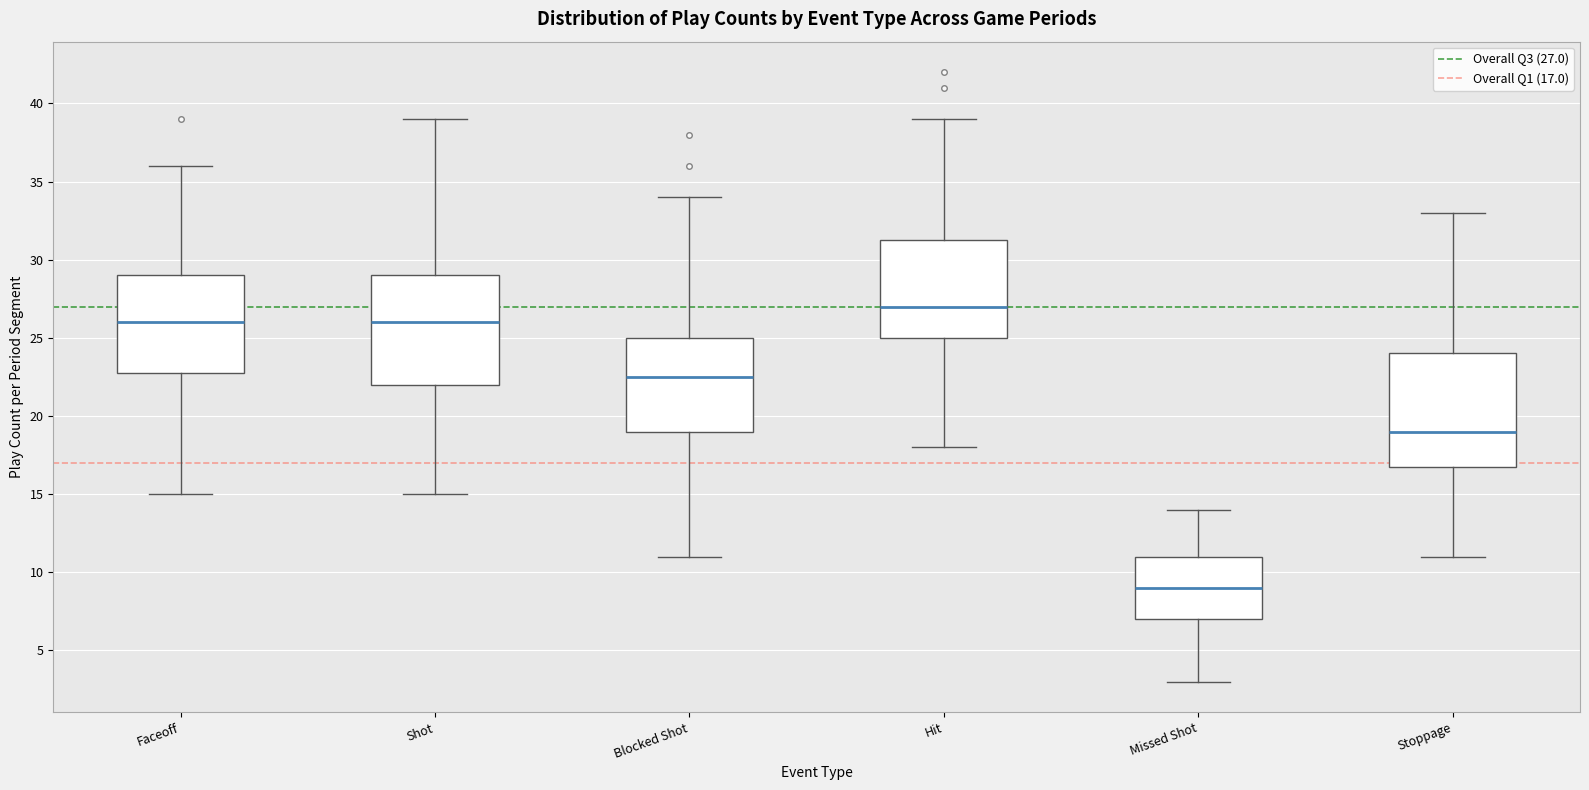

Reading left to right, transcribe this box plot: for each box, give where its median line is, the range the box spans, and where its two whiskers end, as read against the y-axis. The values are not printed on the chart, so give them approximately, as read against the axis.

Faceoff: median 26.0, box 23.0 to 29.0, whiskers 15.0 to 36.0
Shot: median 26.0, box 22.0 to 29.0, whiskers 15.0 to 39.0
Blocked Shot: median 22.5, box 19.0 to 25.0, whiskers 11.0 to 34.0
Hit: median 27.0, box 25.0 to 31.5, whiskers 18.0 to 39.0
Missed Shot: median 9.0, box 7.0 to 11.0, whiskers 3.0 to 14.0
Stoppage: median 19.0, box 17.0 to 24.0, whiskers 11.0 to 33.0